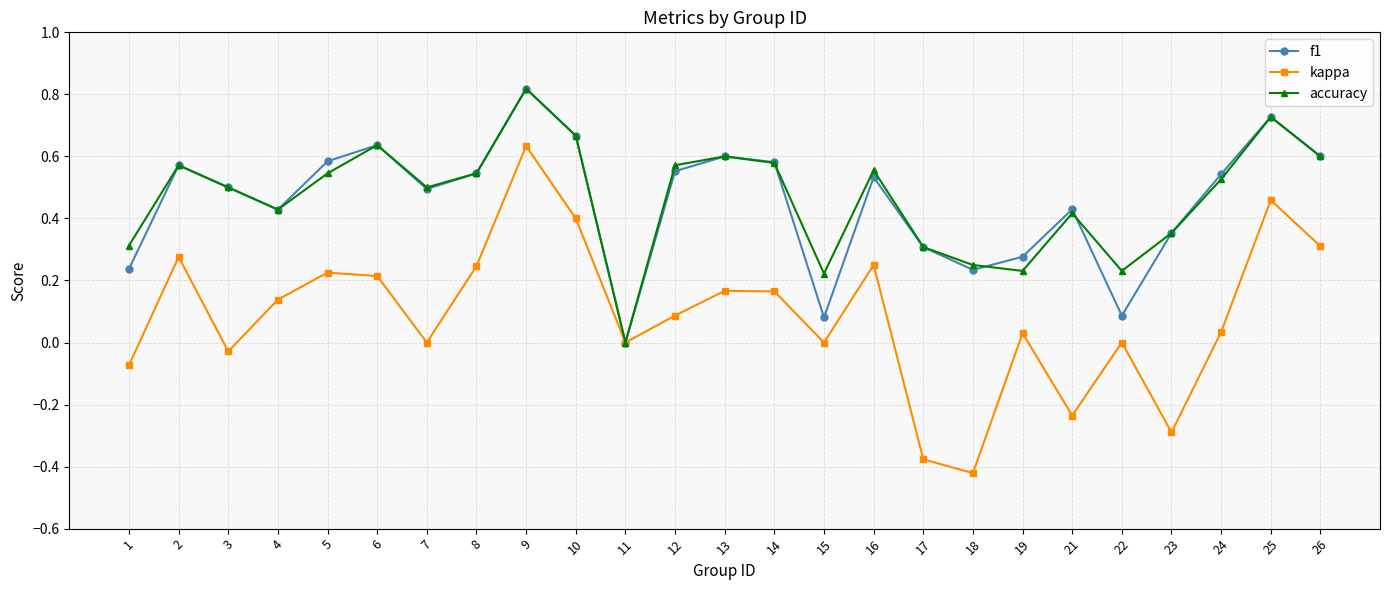

The kappa series shows 0.1 at 4. True or false?

True